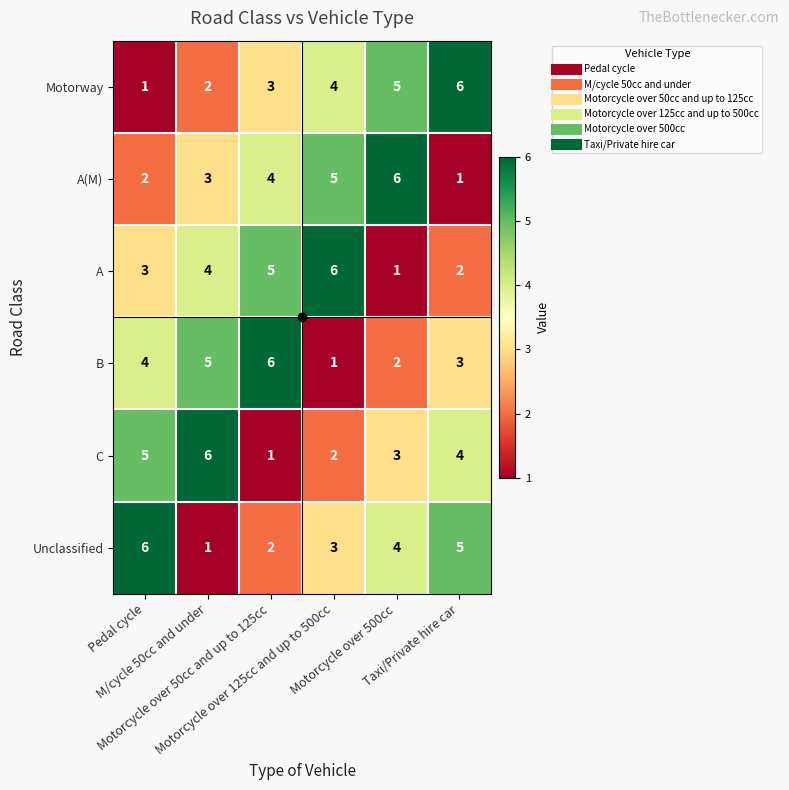

What is the greatest value displayed?

6